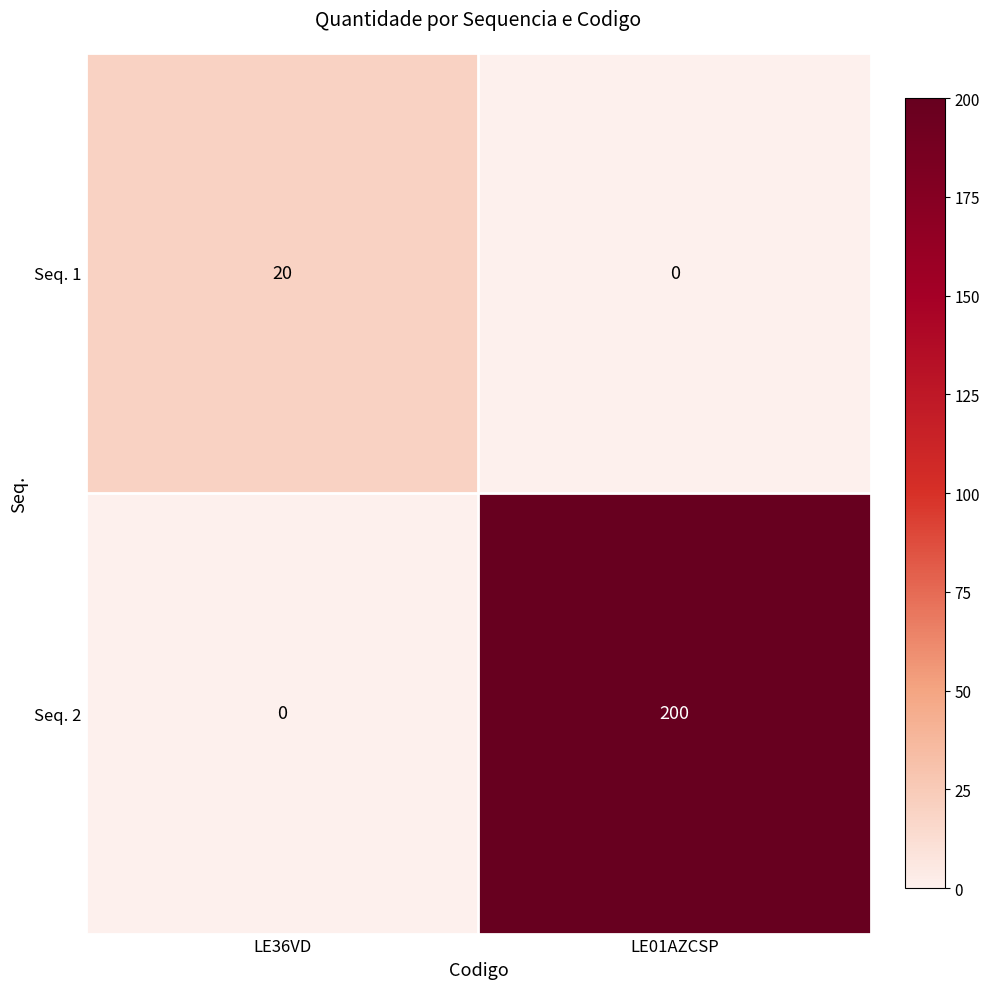

Which category has the lowest value in the Seq. 2 series?

LE36VD